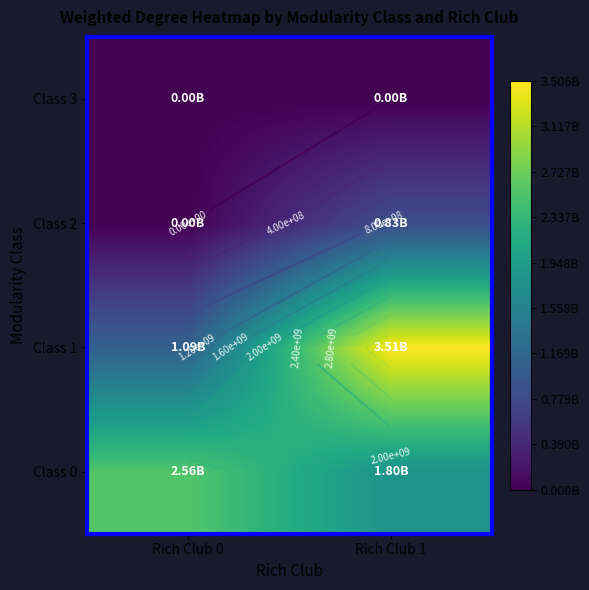

How many data points does each series have?

2